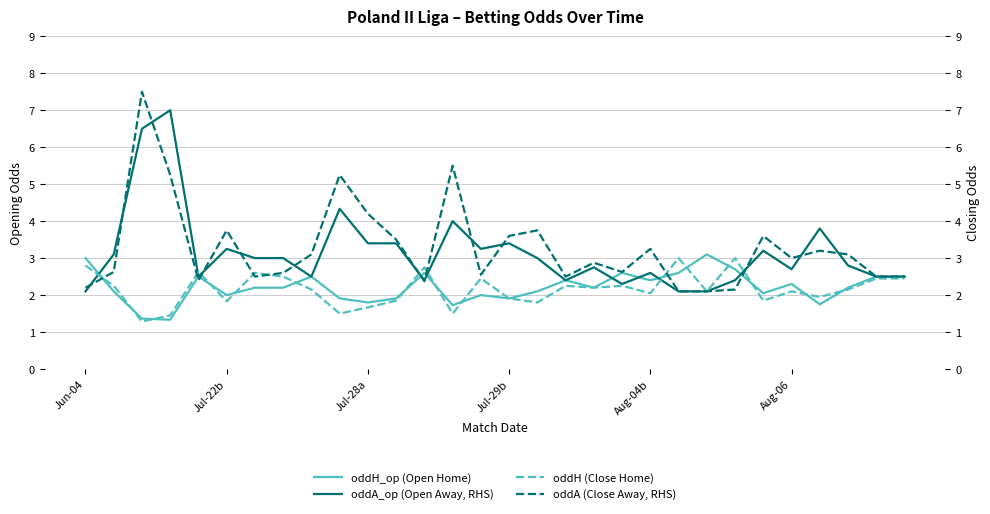

Rank the series by their maximum value, from lowest to highest.

oddH (Close Home), oddH_op (Open Home), oddA_op (Open Away, RHS), oddA (Close Away, RHS)